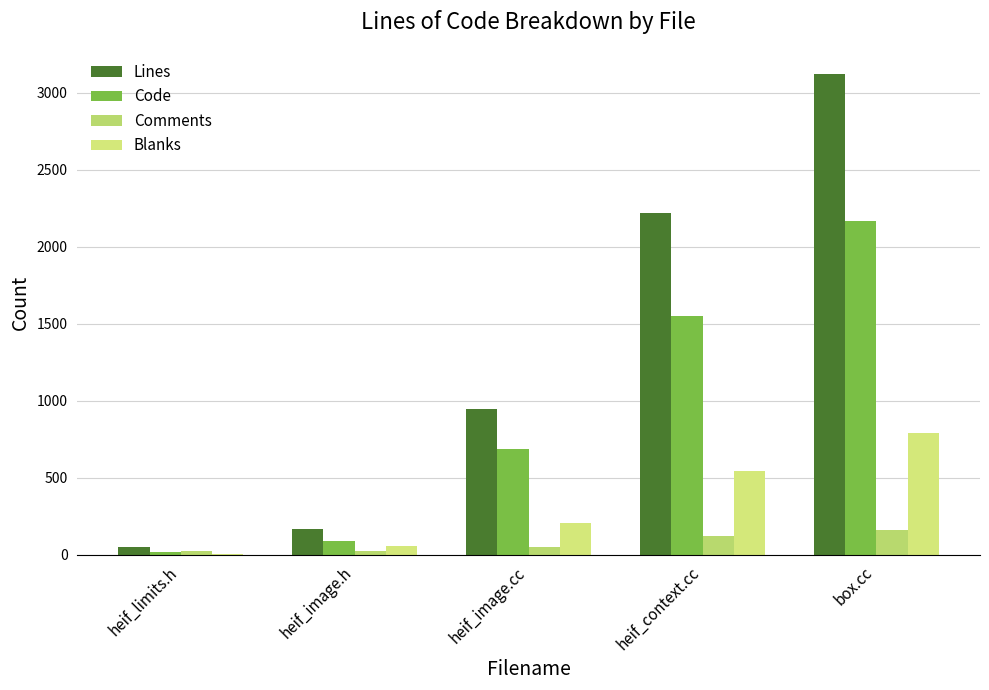

What is the average value of the Code series?

902